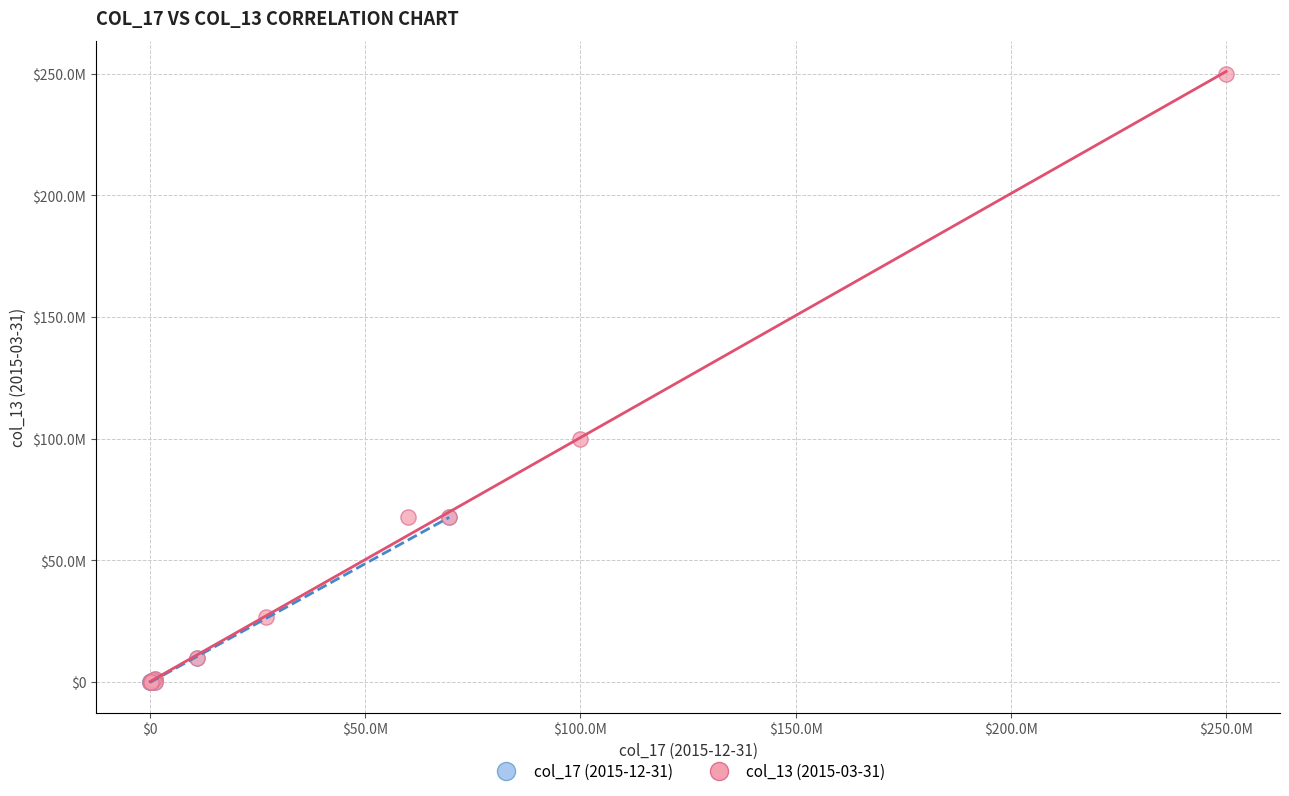

Which series has the widest spread of Y values?

col_13 (2015-03-31)